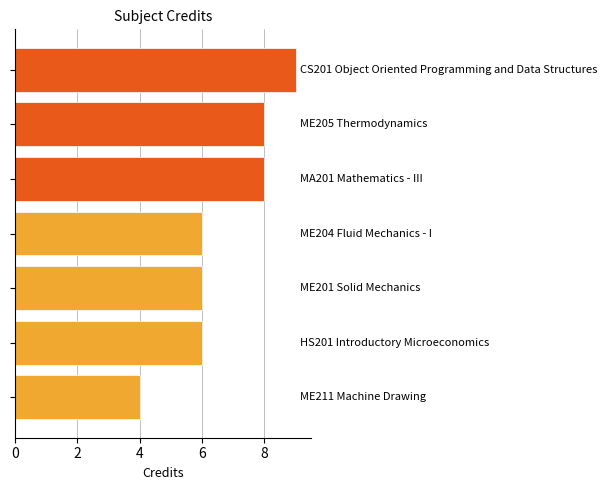

What is the maximum value shown in the chart?

9